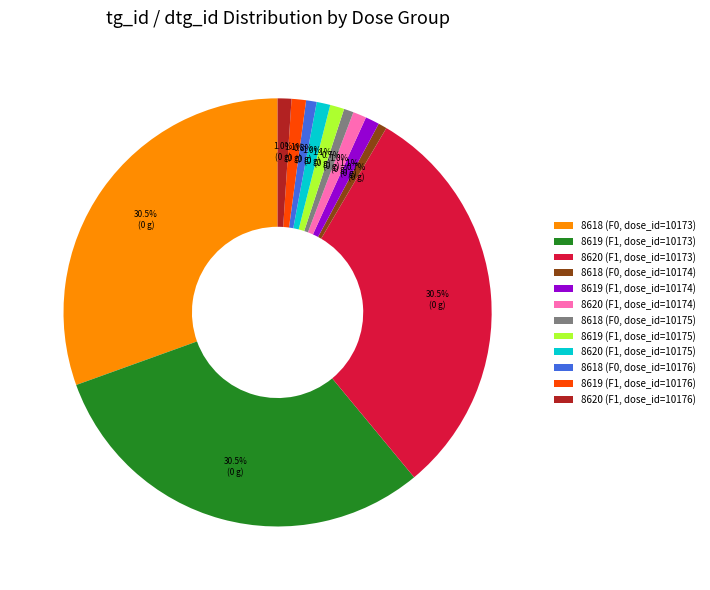

What percentage do 8619 (F1, dose_id=10176) and 8620 (F1, dose_id=10176) together represent?

2.1%